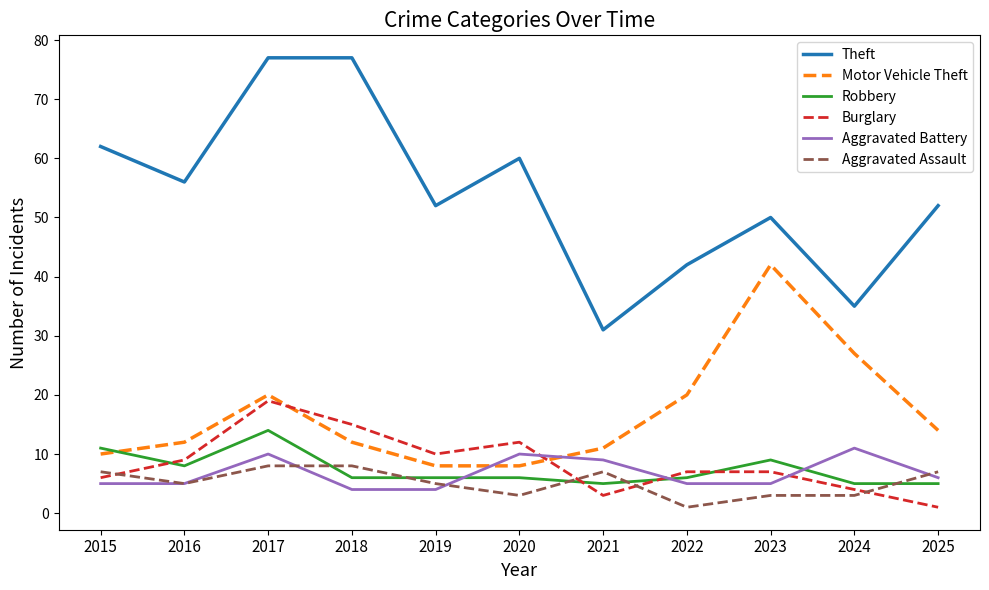

Between 2015 and 2019, which series saw the biggest shift?

Theft